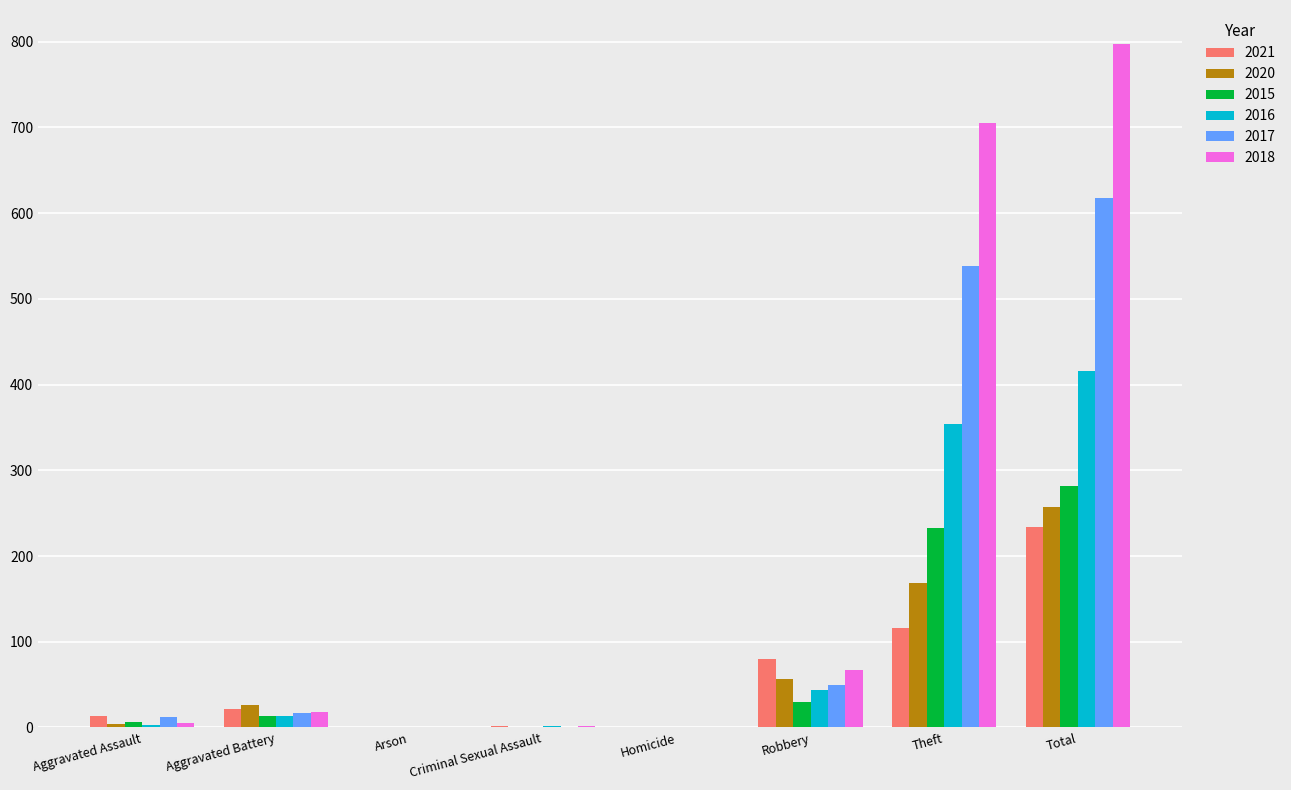

Is it true that 2020 equals 168 at Theft?

True